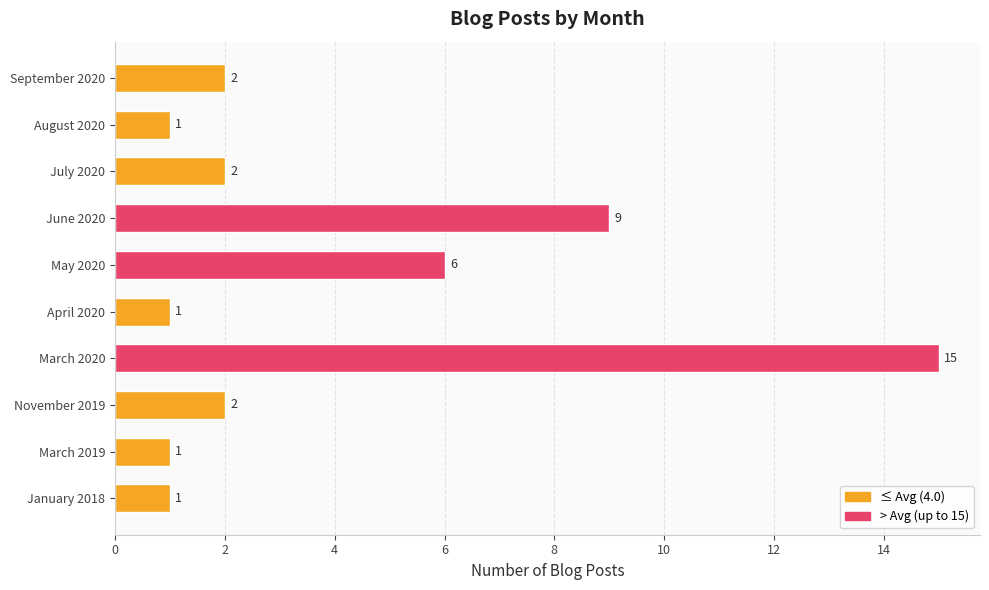

Reading top to bottom, transcribe all the data shown in this chart.

2	1	2	9	6	1	15	2	1	1